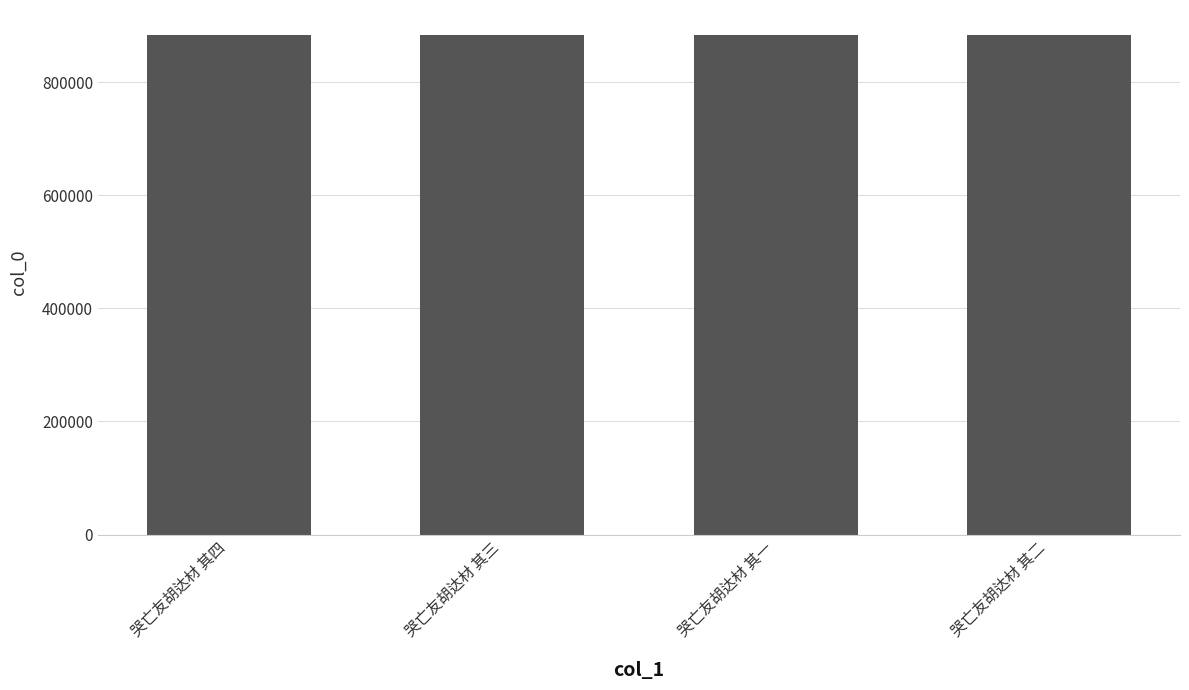

What position from the left is 哭亡友胡达材 其四?

1